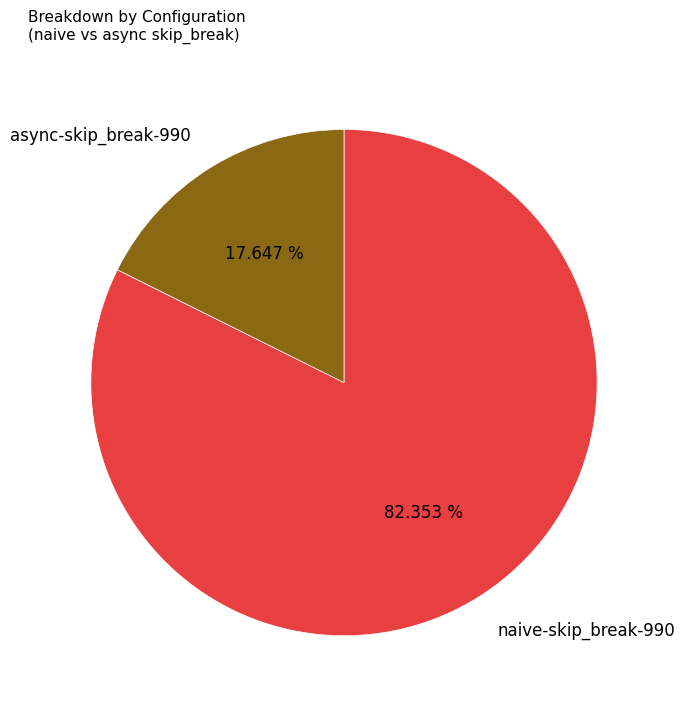

To the nearest percent, what is the combined percentage of async-skip_break-990 and naive-skip_break-990?

100%